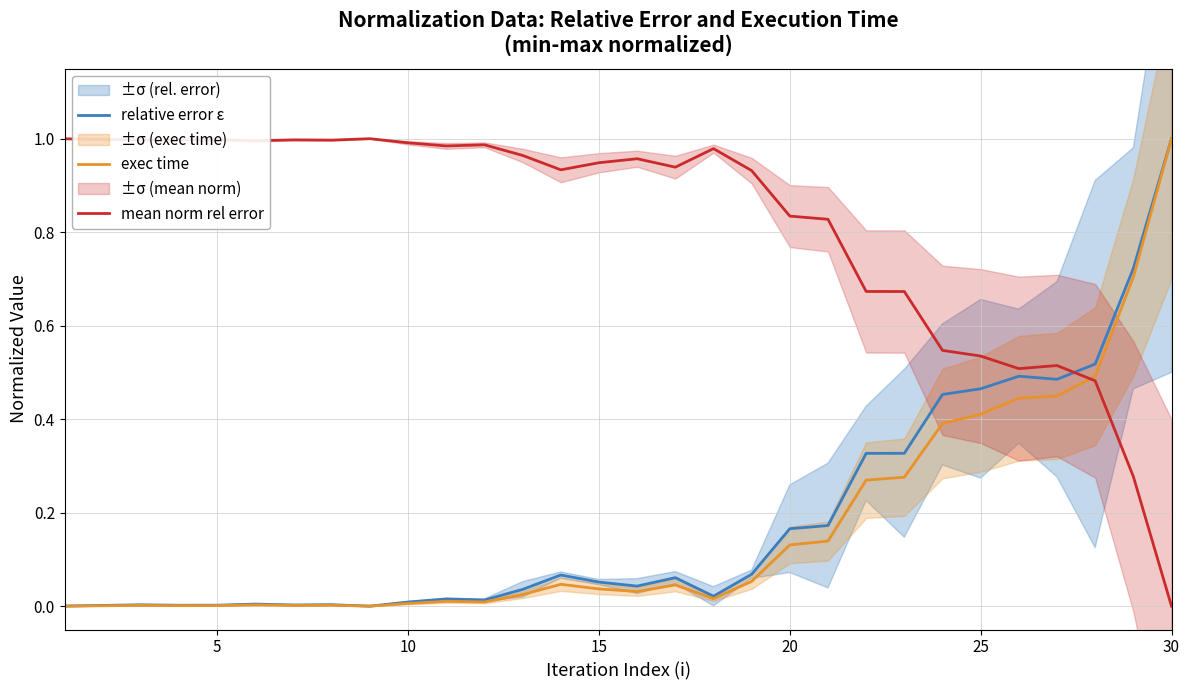

True or false: mean norm rel error and relative error ε intersect in this chart.

True